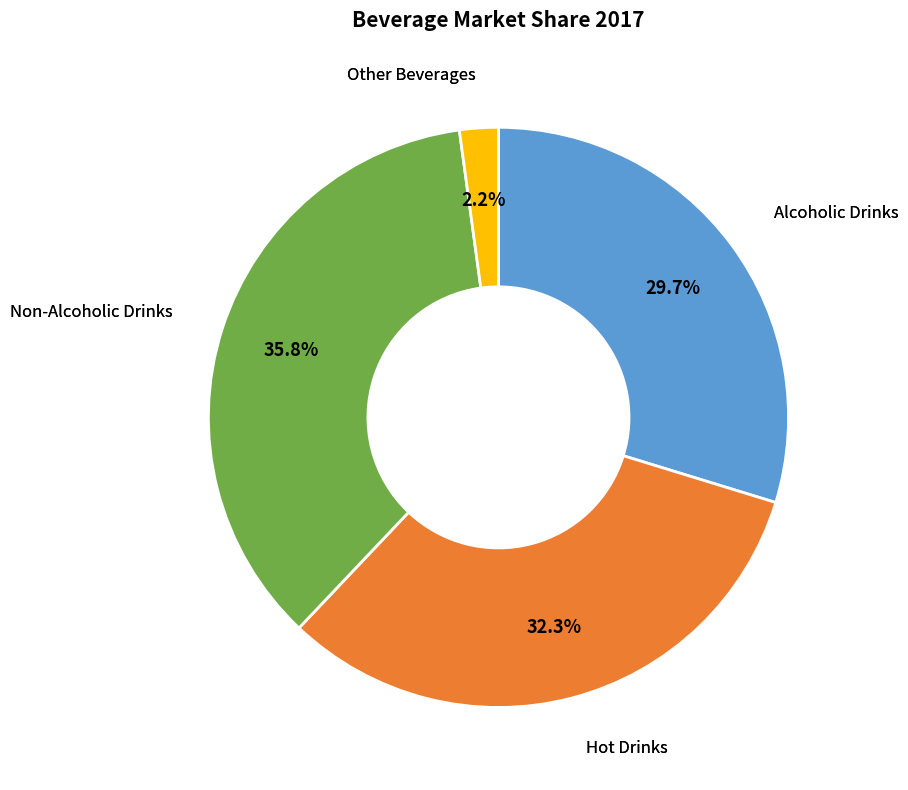

To the nearest percent, what is the average slice percentage?

25%